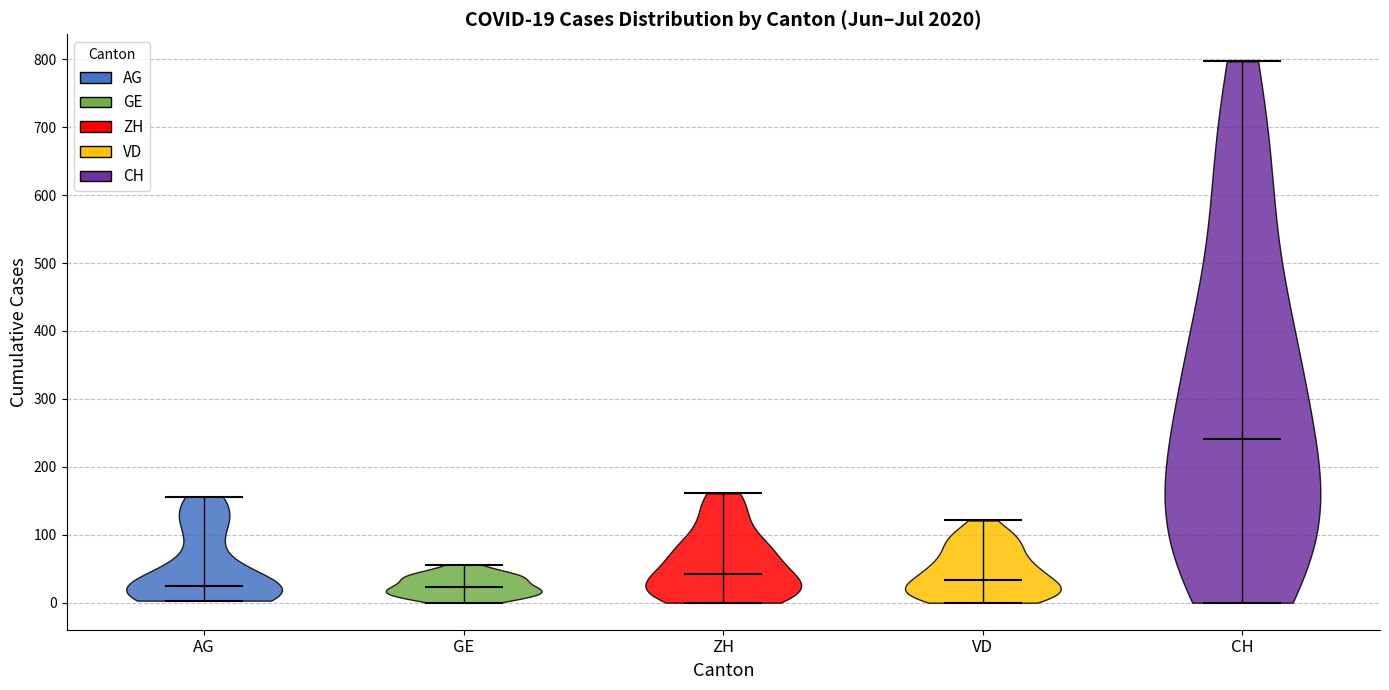

Which violin has the highest median line?

CH